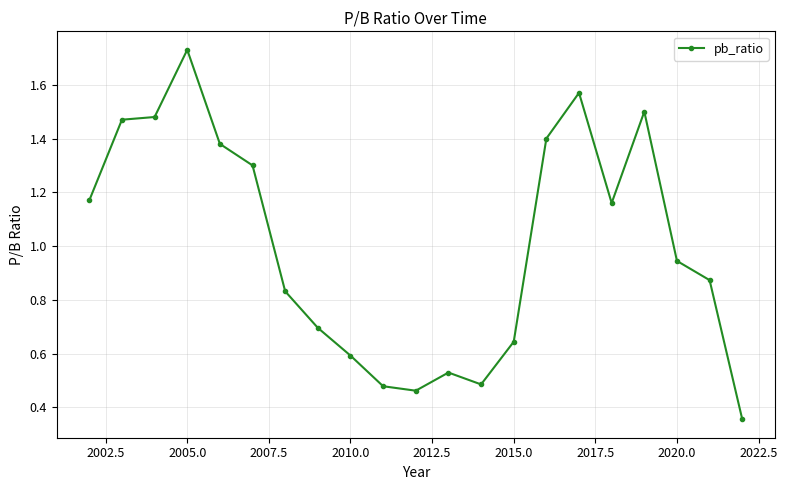

What is the sum of all values?

21.1